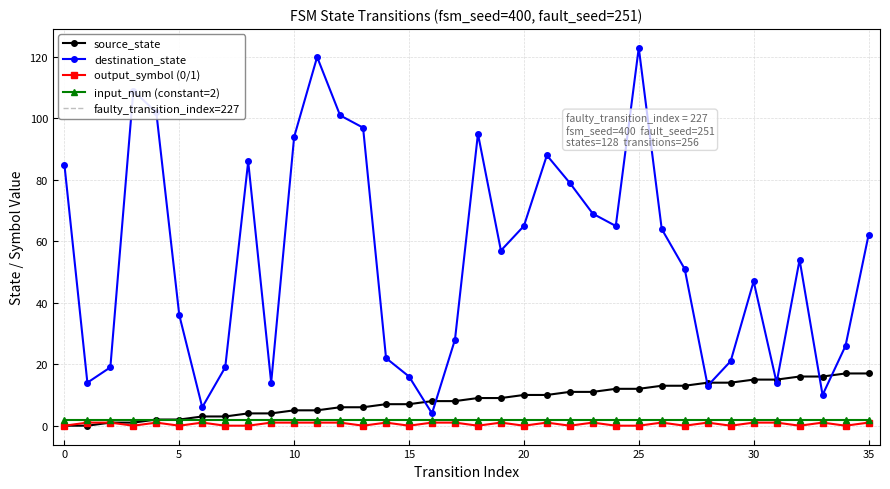

Reading right to left, extract all data points from this chart.

source_state: 35=17	34=17	33=16	32=16	31=15	30=15	29=14	28=14	27=13	26=13	25=12	24=12	23=11	22=11	21=10	20=10	19=9	18=9	17=8	16=8	15=7	14=7	13=6	12=6	11=5	10=5	9=4	8=4	7=3	6=3	5=2	4=2	3=1	2=1	1=0	0=0
destination_state: 35=62	34=26	33=10	32=54	31=14	30=47	29=21	28=13	27=51	26=64	25=123	24=65	23=69	22=79	21=88	20=65	19=57	18=95	17=28	16=4	15=16	14=22	13=97	12=101	11=120	10=94	9=14	8=86	7=19	6=6	5=36	4=102	3=109	2=19	1=14	0=85
output_symbol_numeric: 35=1	34=0	33=1	32=0	31=1	30=1	29=0	28=1	27=0	26=1	25=0	24=0	23=1	22=0	21=1	20=0	19=1	18=0	17=1	16=1	15=0	14=1	13=0	12=1	11=1	10=1	9=1	8=0	7=0	6=1	5=0	4=1	3=0	2=1	1=1	0=0